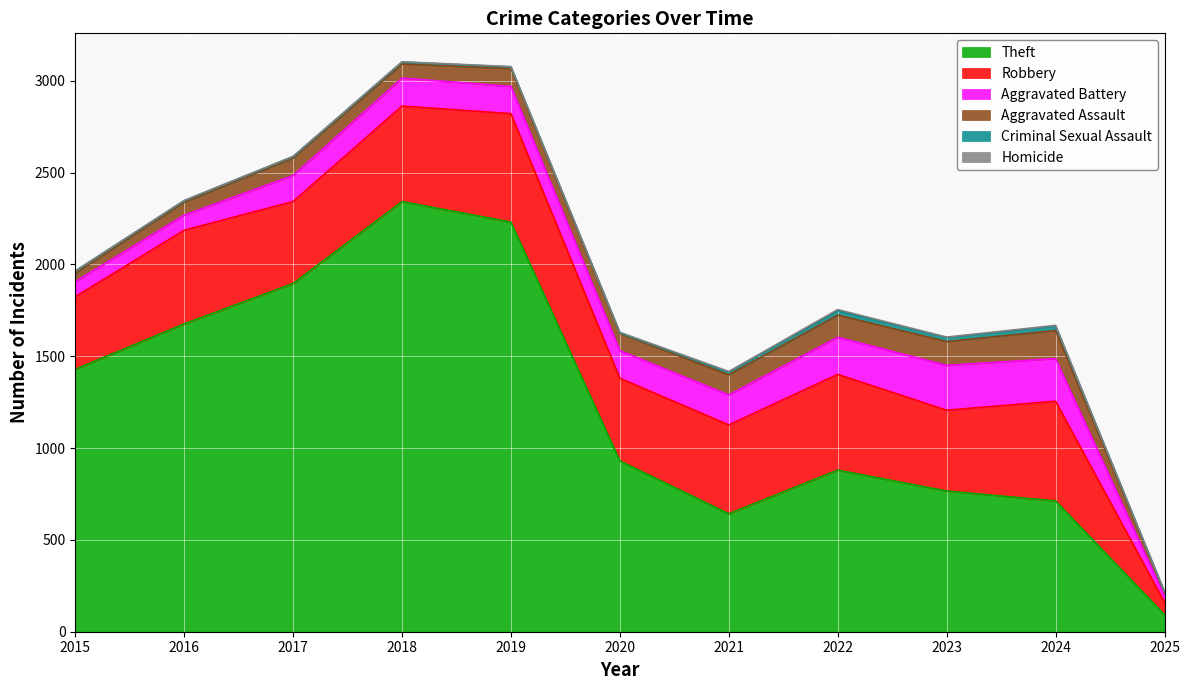

At which category is the sum across all series the highest?

2018